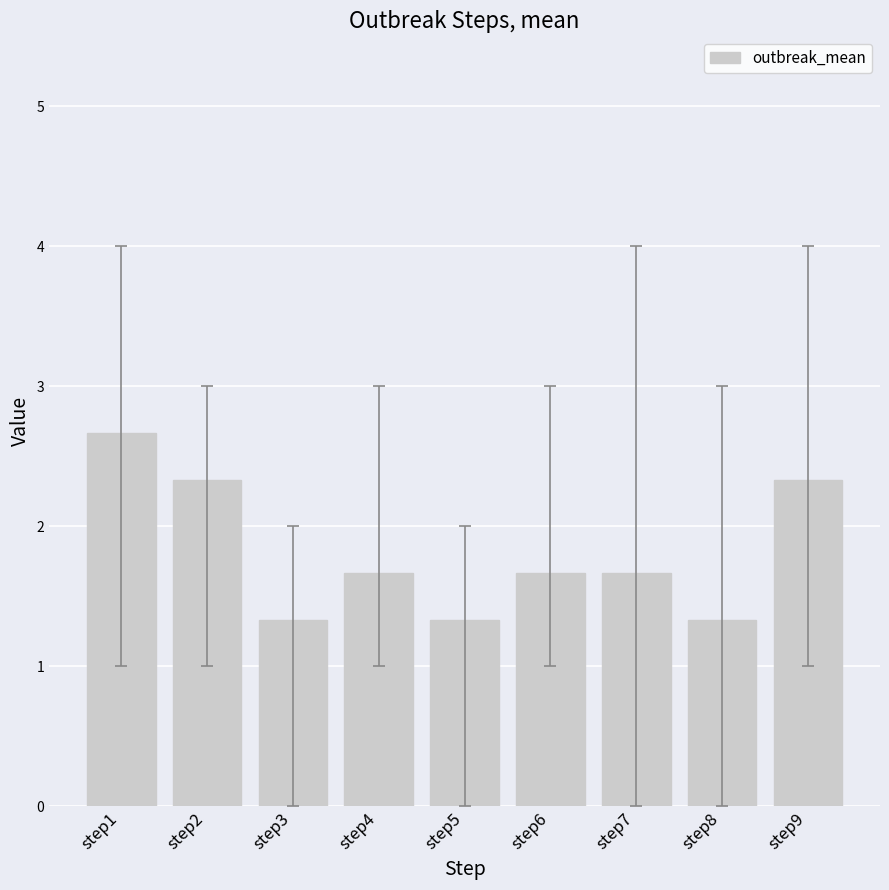

Which has a higher value, step9 or step6?

step9